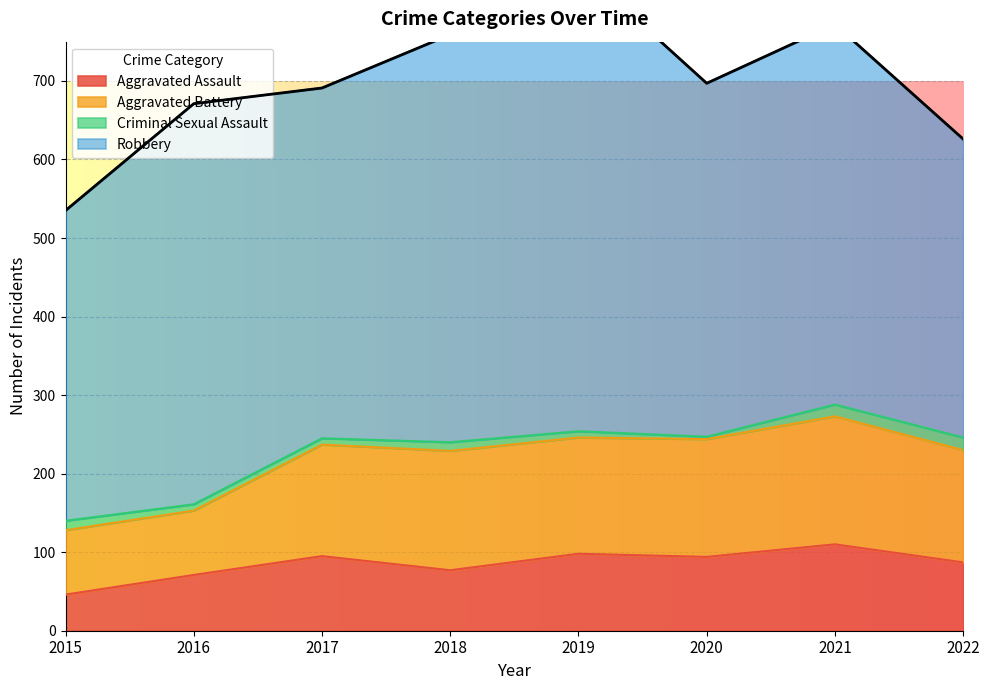

How many interior local valleys does the Criminal Sexual Assault series have?

1